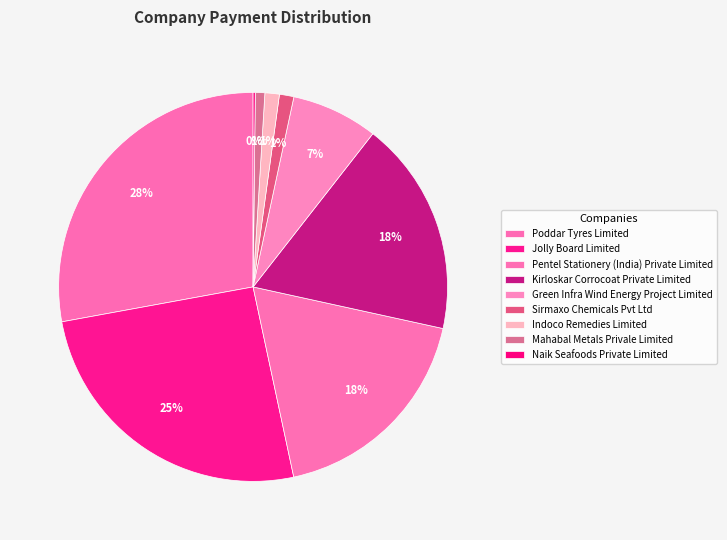

What percentage is NOT represented by Poddar Tyres Limited?

72.1%